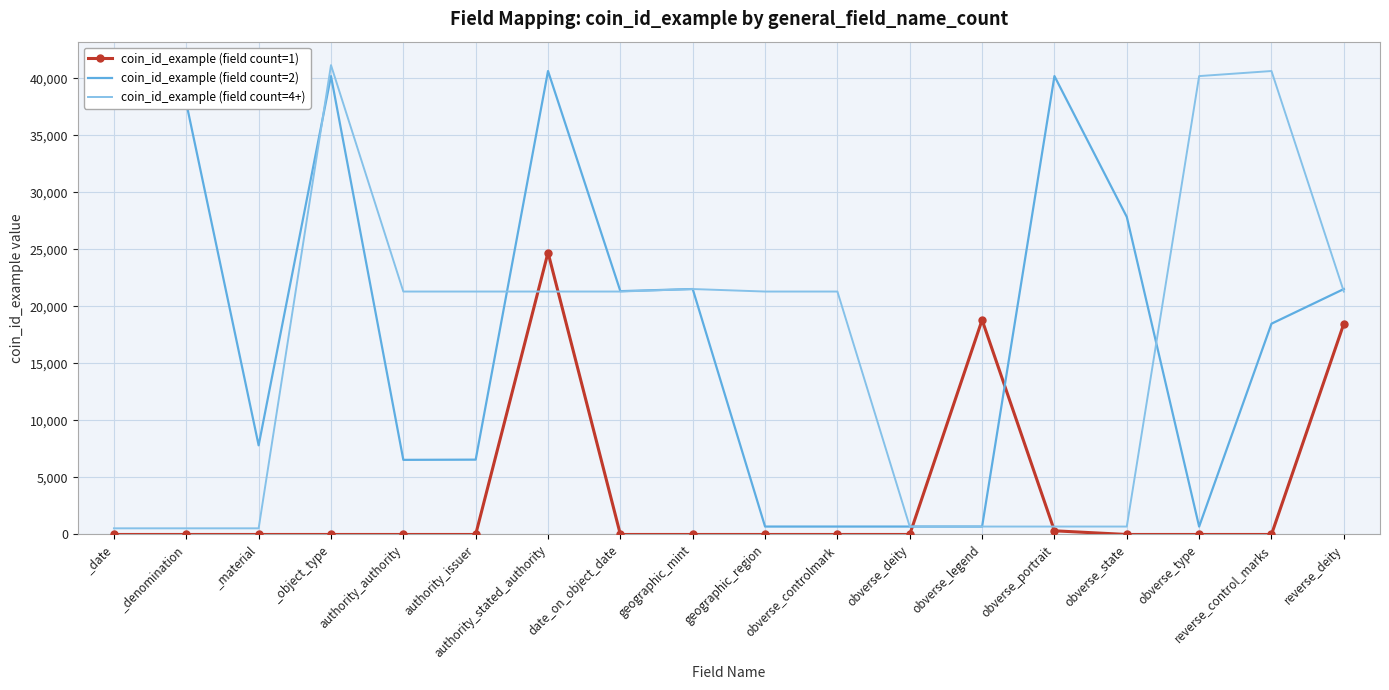

The value of coin_id_example (field count=1) at authority_stated_authority is 37100. True or false?

False